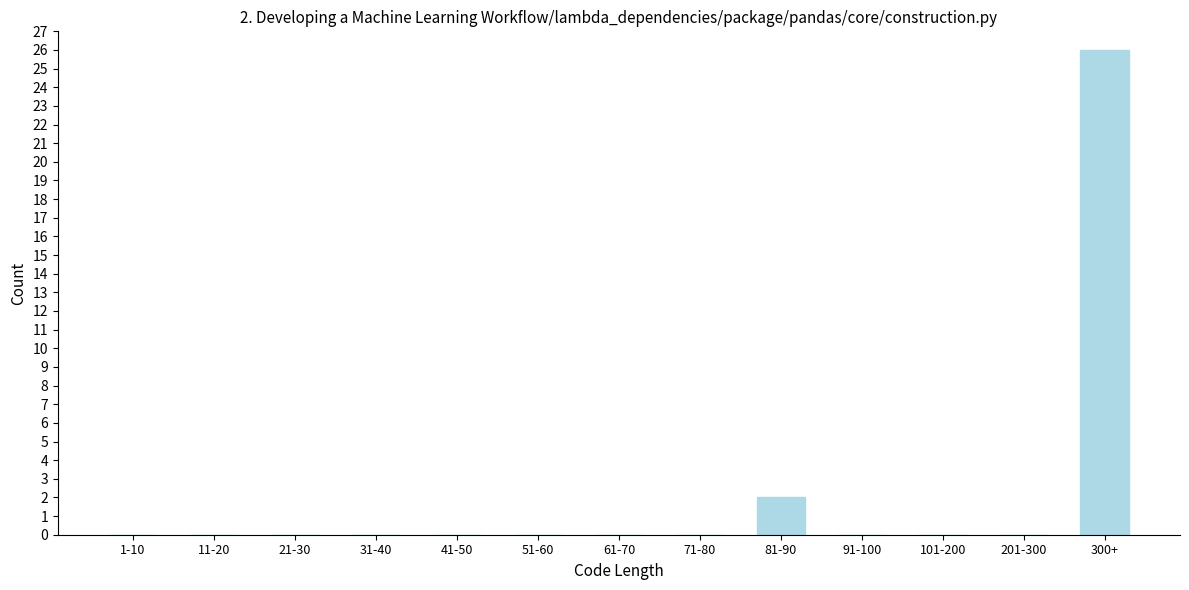

Reading left to right, extract all data points from this chart.

1-10=0	11-20=0	21-30=0	31-40=0	41-50=0	51-60=0	61-70=0	71-80=0	81-90=2	91-100=0	101-200=0	201-300=0	300+=26